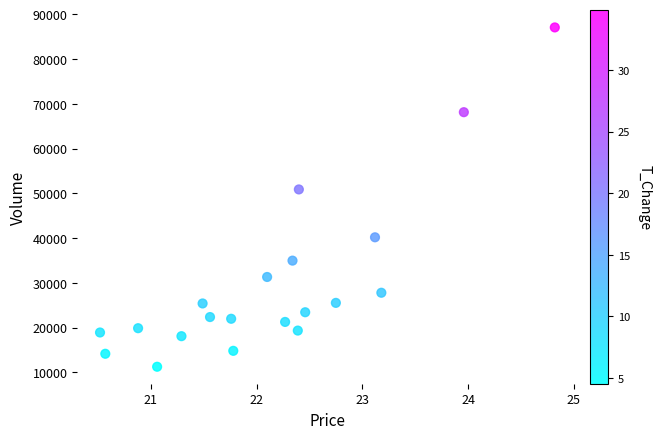

What Y value in the scatter plot is closest to 49171?

50882